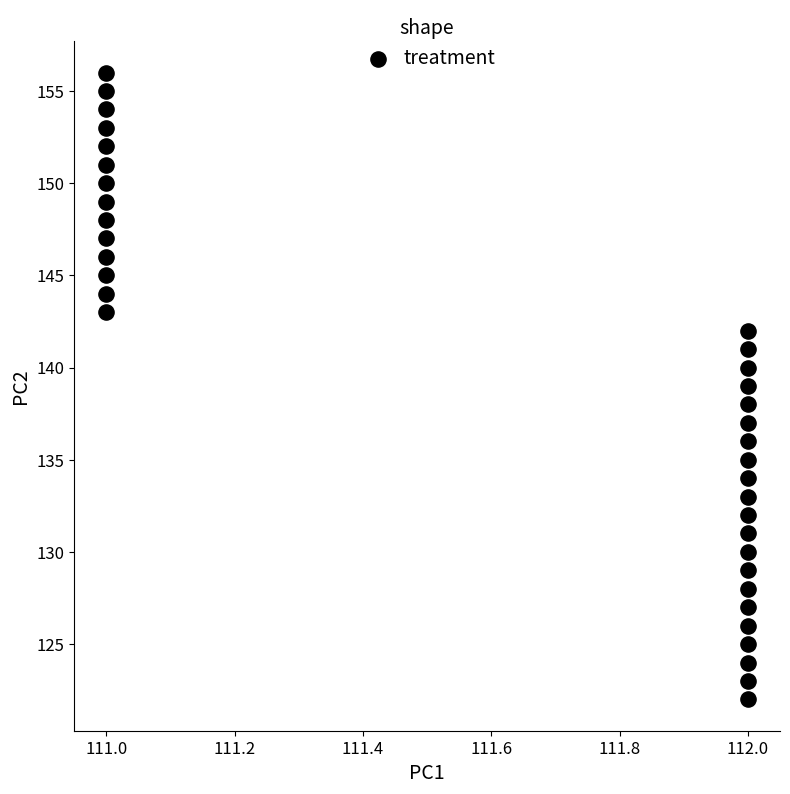

How many data points are displayed?

35